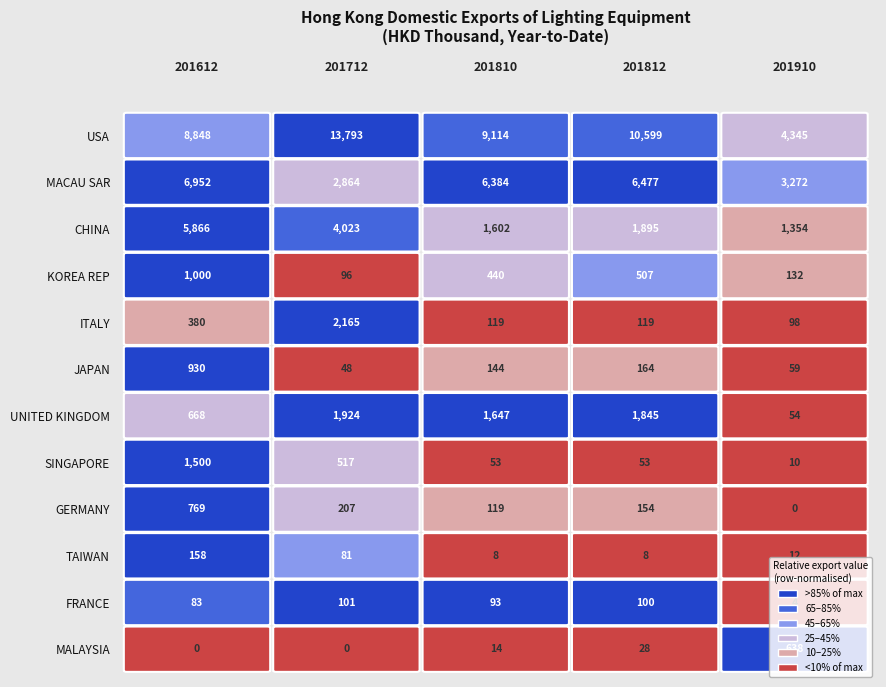

Which series changed the most between 201712 and 201910?

USA